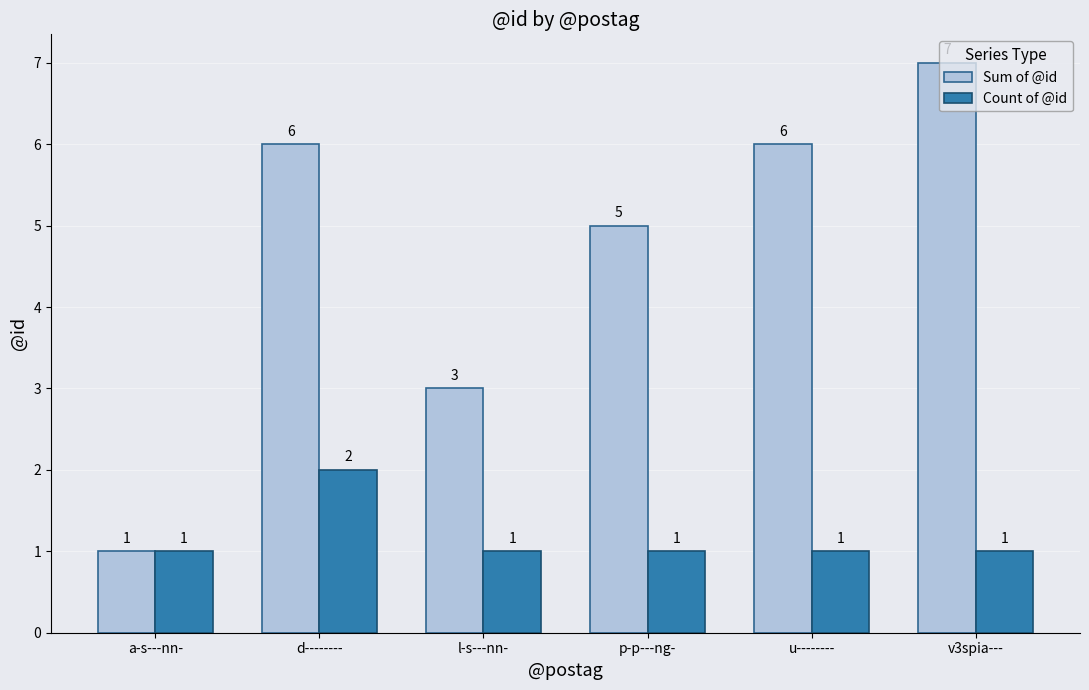

List the series in order of their overall mean, lowest first.

Count of @id, Sum of @id